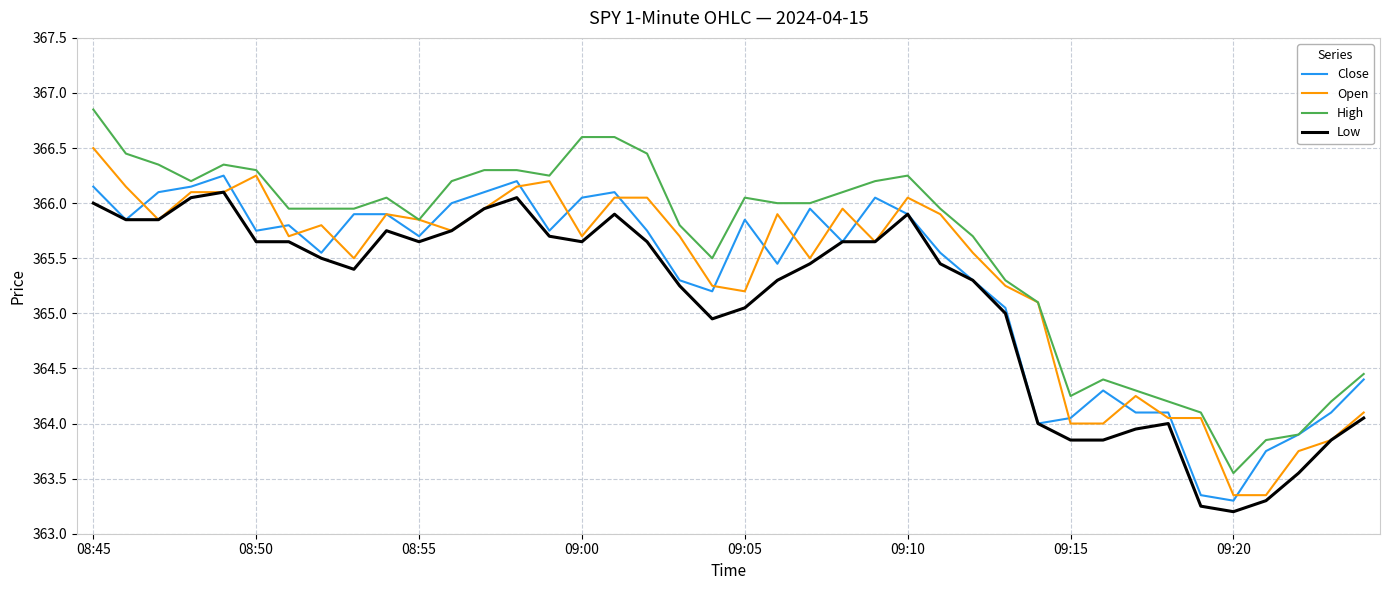

Which series has the largest total across all categories?

High